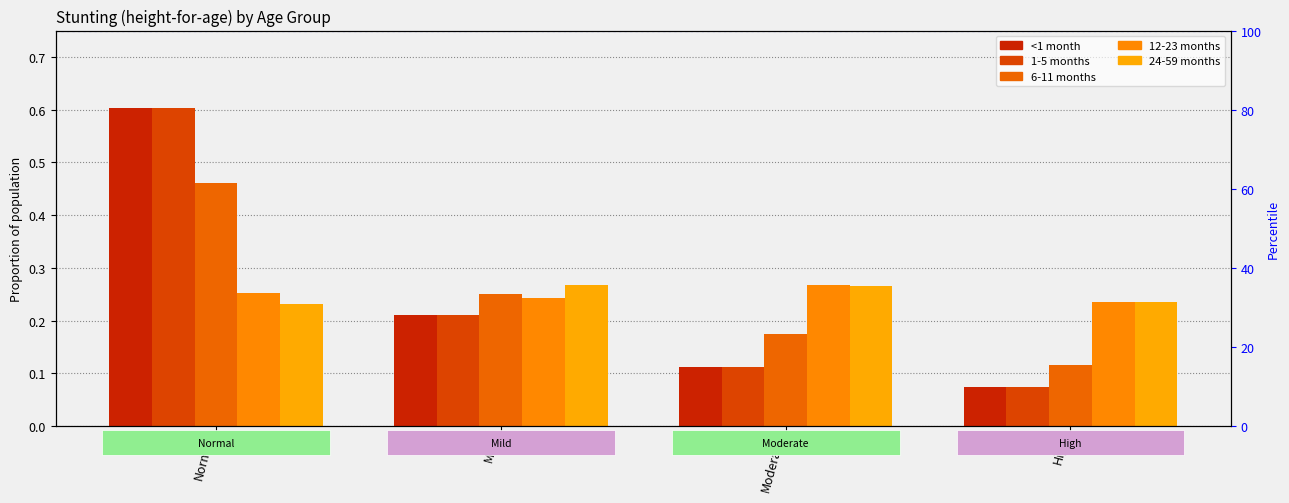

What is the greatest value displayed?

0.6